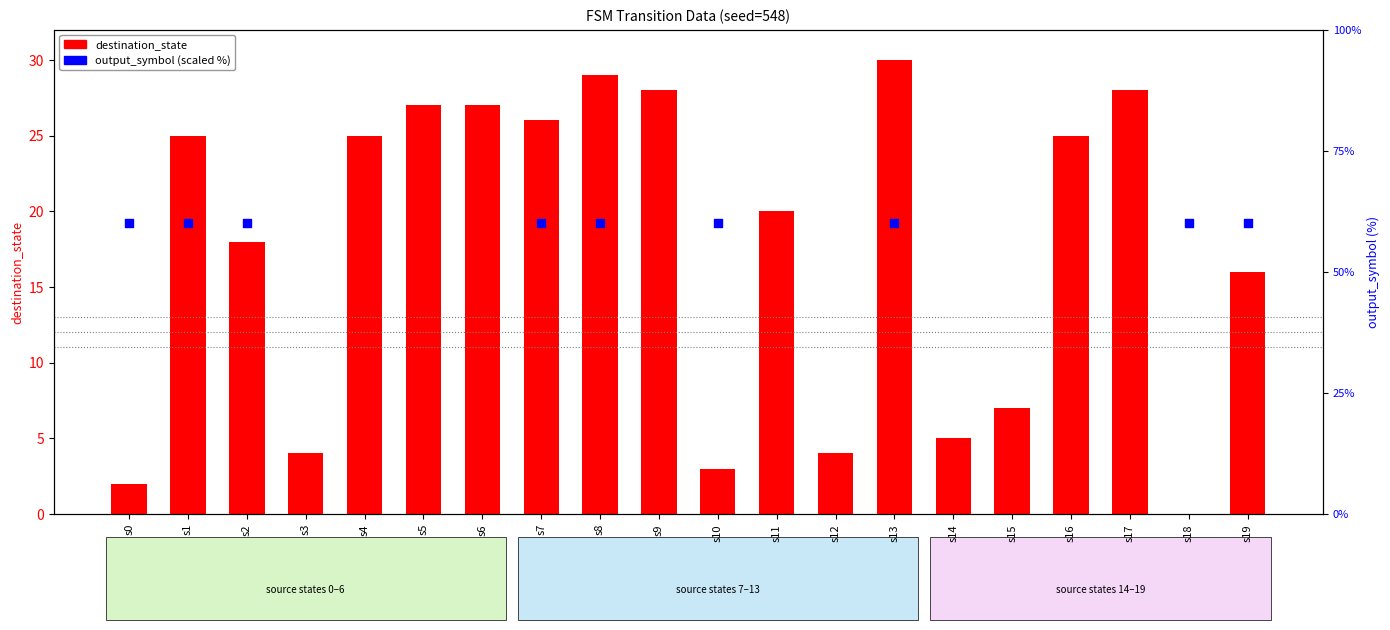

Which series contains the highest Y value?

output_symbol (scaled %)